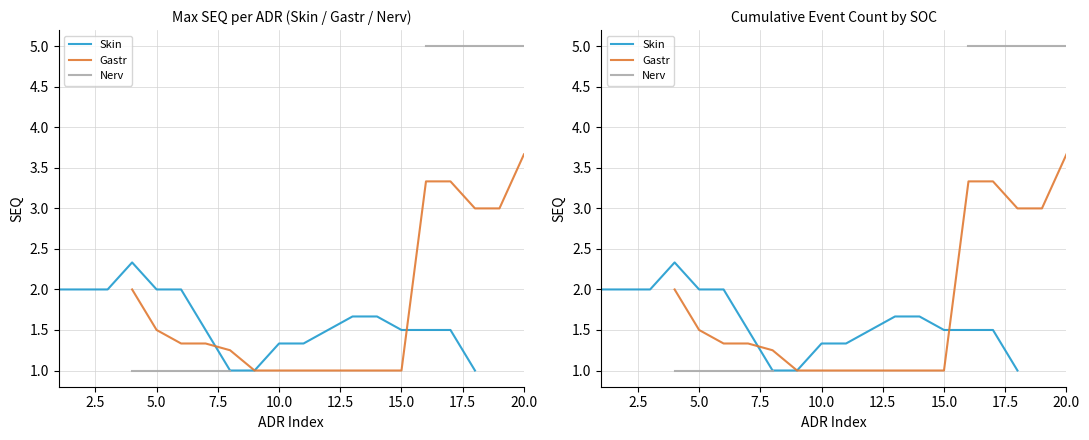

Rank the series at 2.5 from highest to lowest value.

Skin, Gastr, Nerv